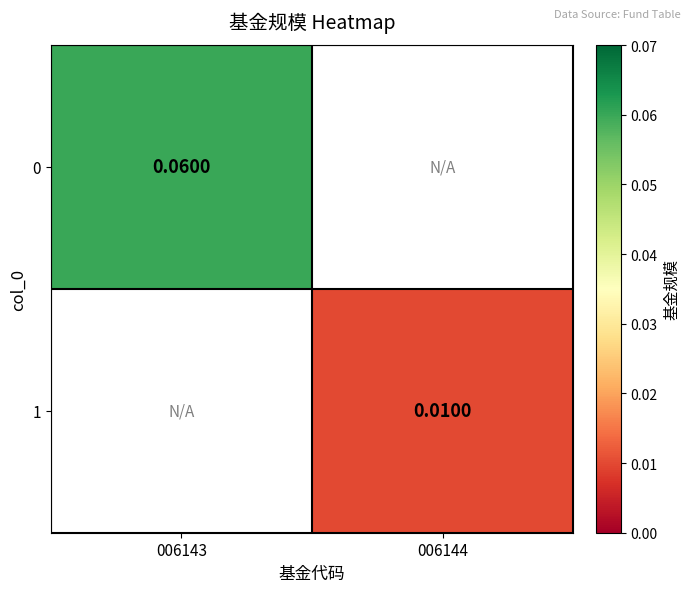

Is the value of 1 at 006143 greater than the value of 0 at 006143?

No